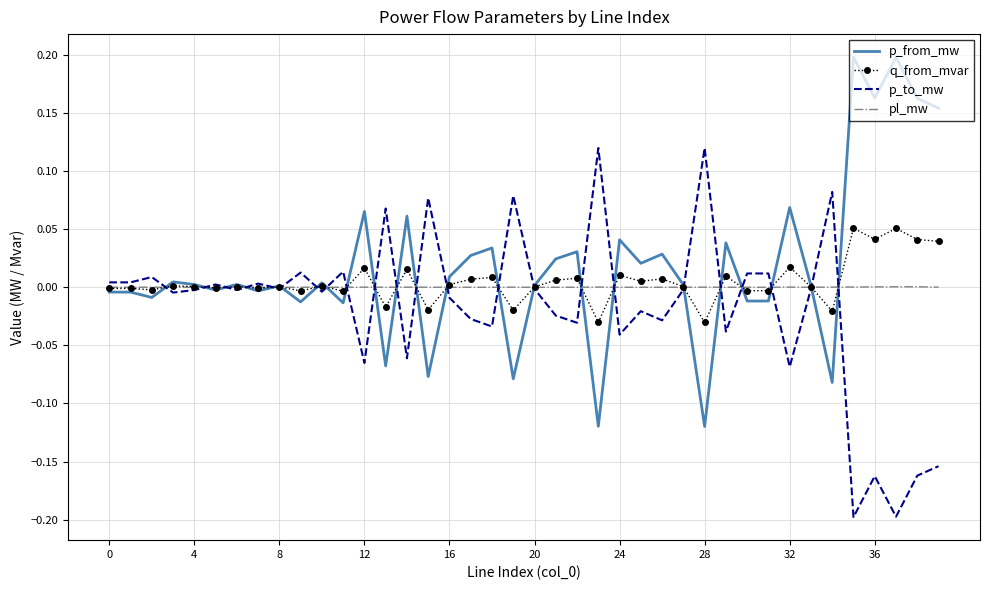

How many series are shown in this chart?

4